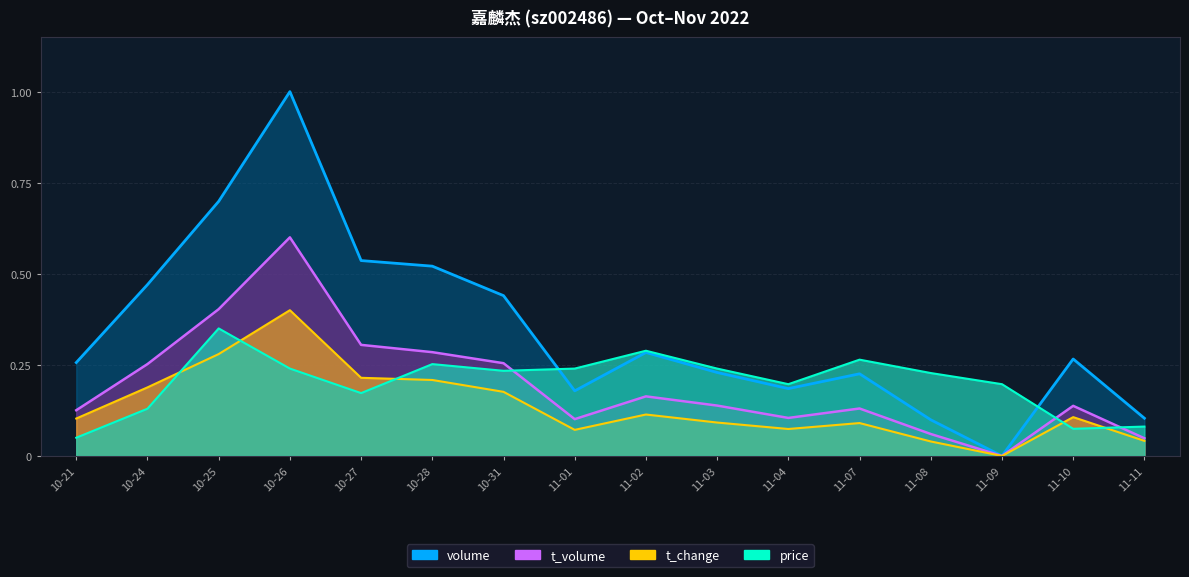

The price series shows 0.1 at 11-08. True or false?

False